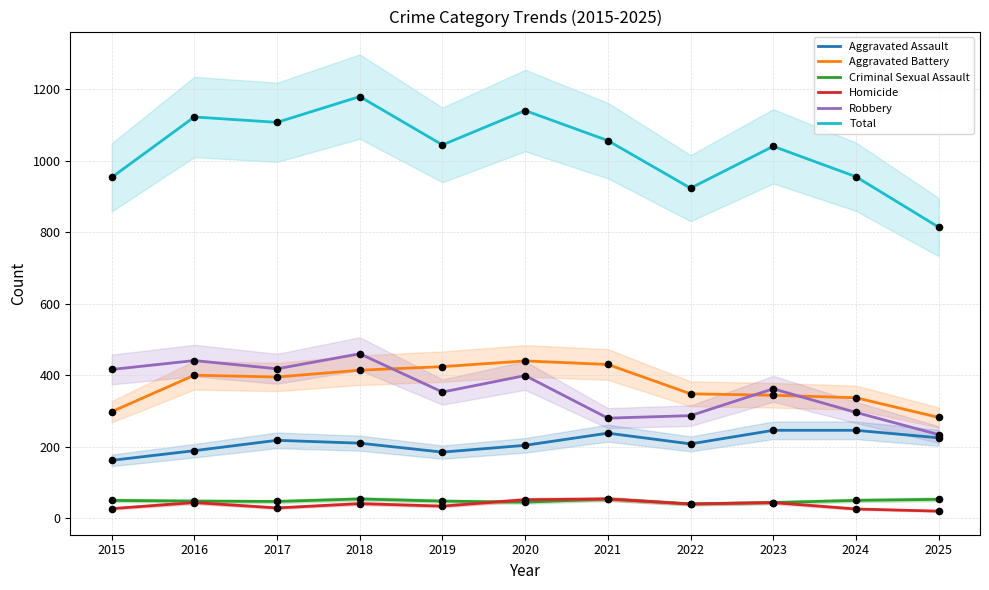

At which category is the sum across all series the highest?

2018